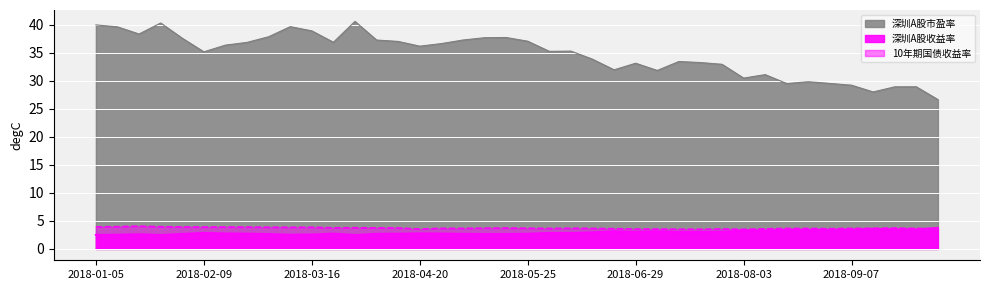

The value of 深圳A股收益率 at 2018-04-13 is 3.6. True or false?

False